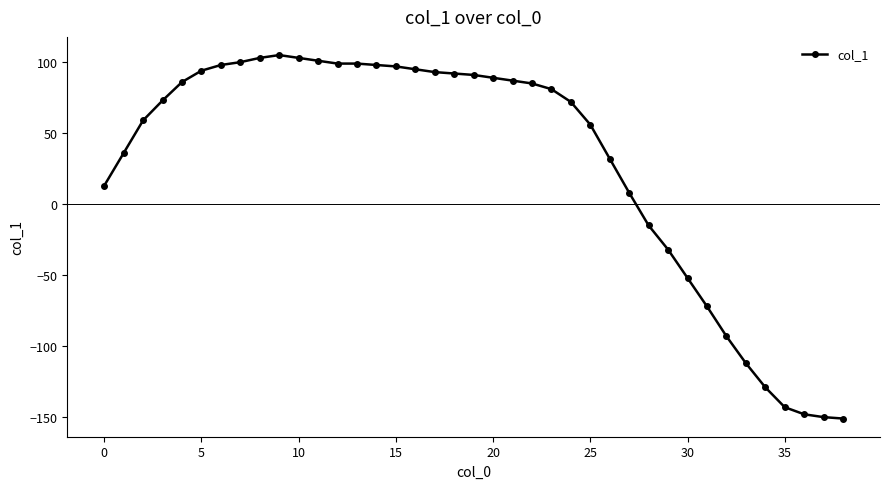

What is the minimum value shown in the chart?

-151